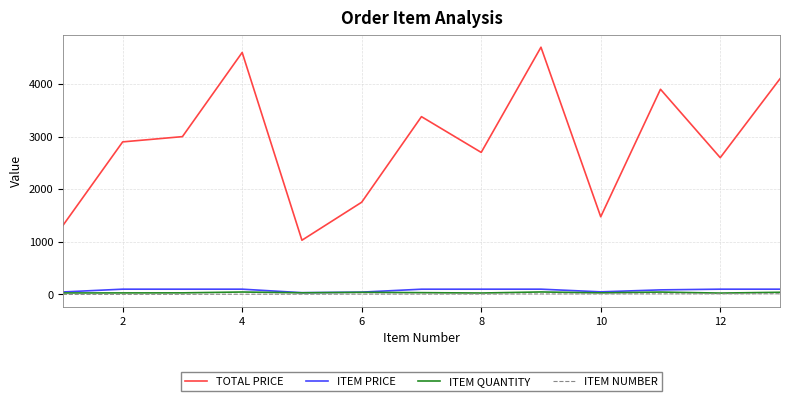

What is the maximum value shown in the chart?

4700.0